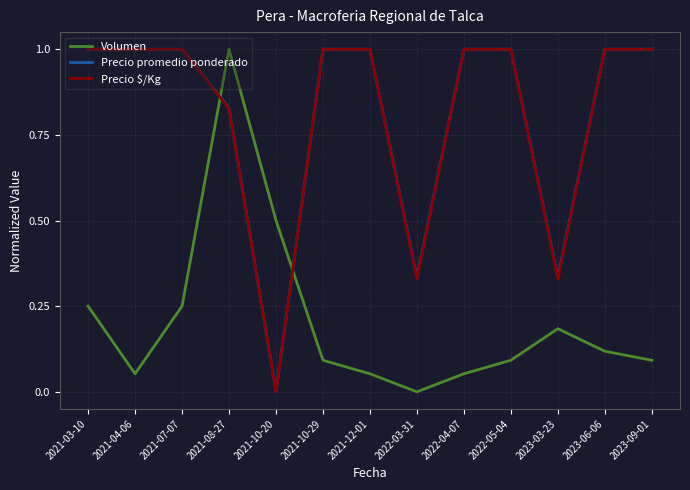

What position from the left is 2023-06-06?

12